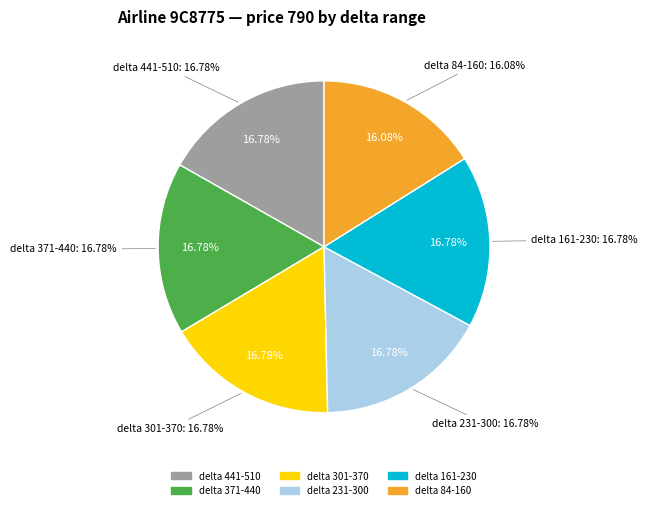

The 790 slice represents 16% of the pie. True or false?

True